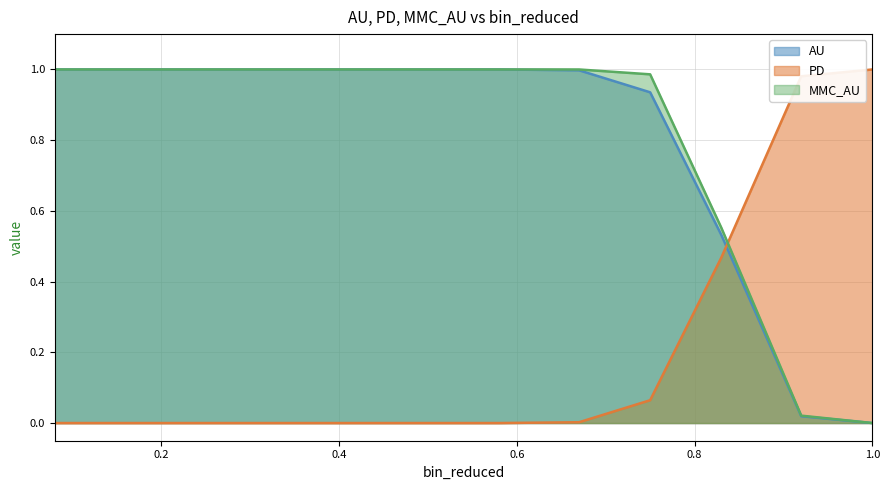

At which label does PD reach its peak?

1.0